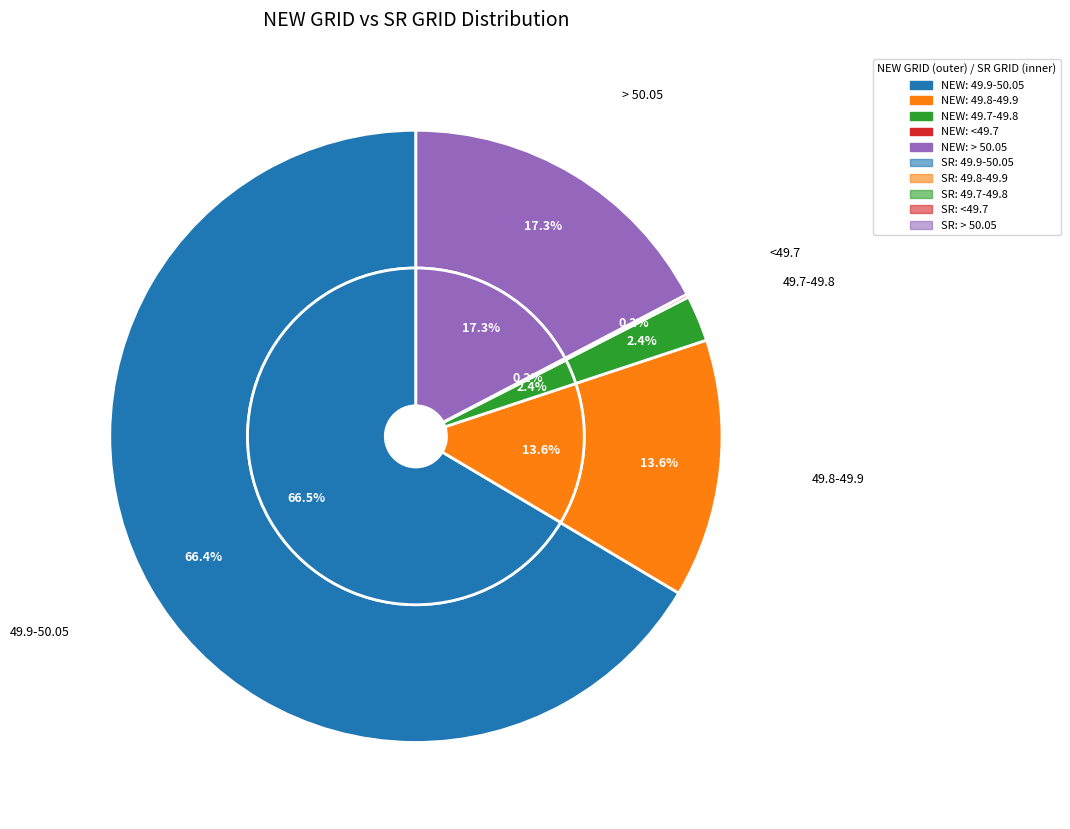

How much of the chart is everything except 49.7-49.8 SR GRID?

98.8%